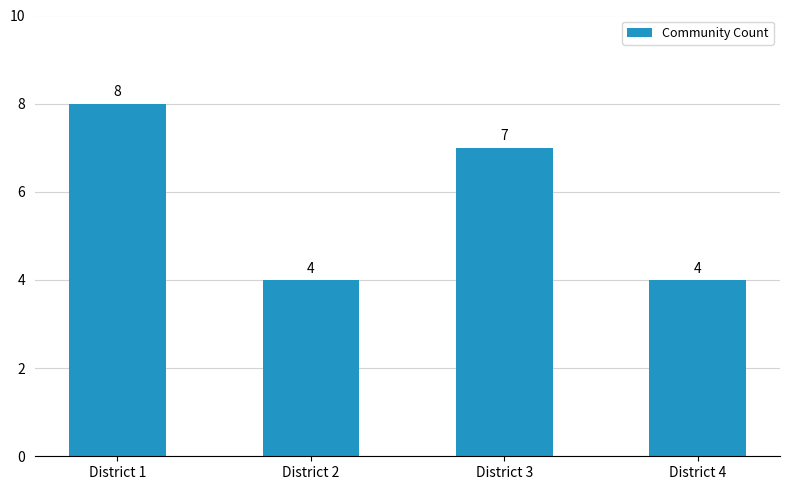

Which category has the highest value across all series?

District 1